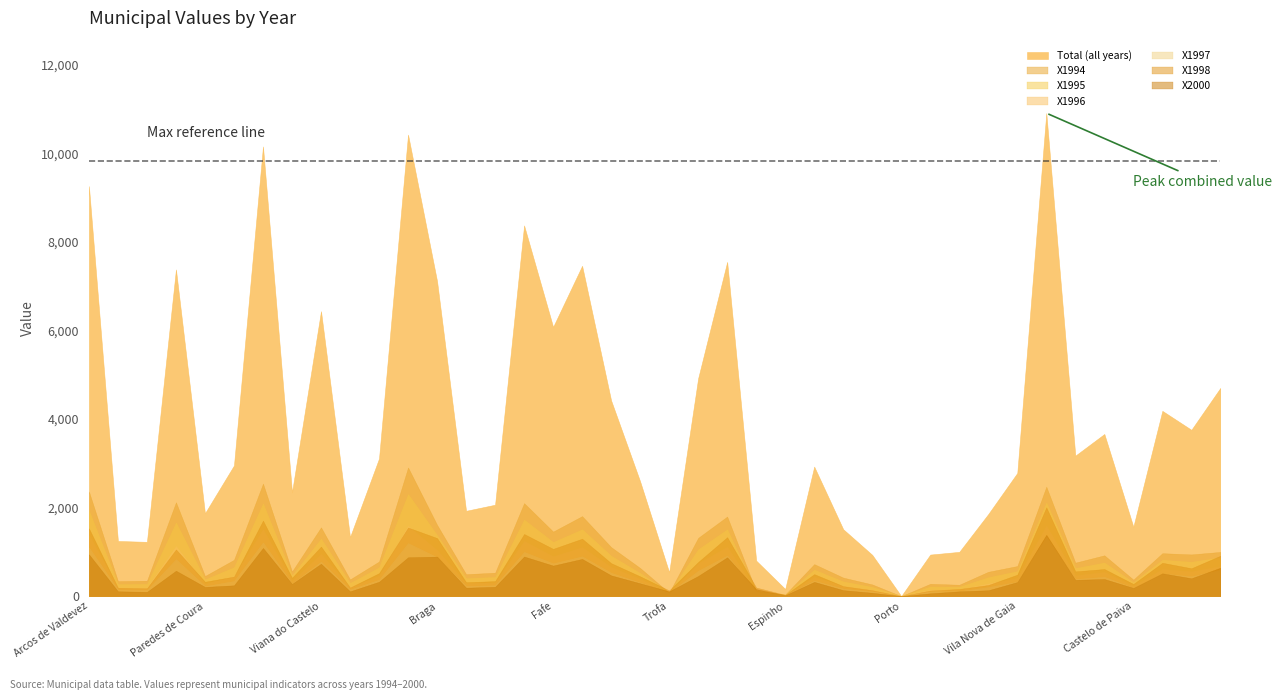

How many distinct data groups are displayed?

7